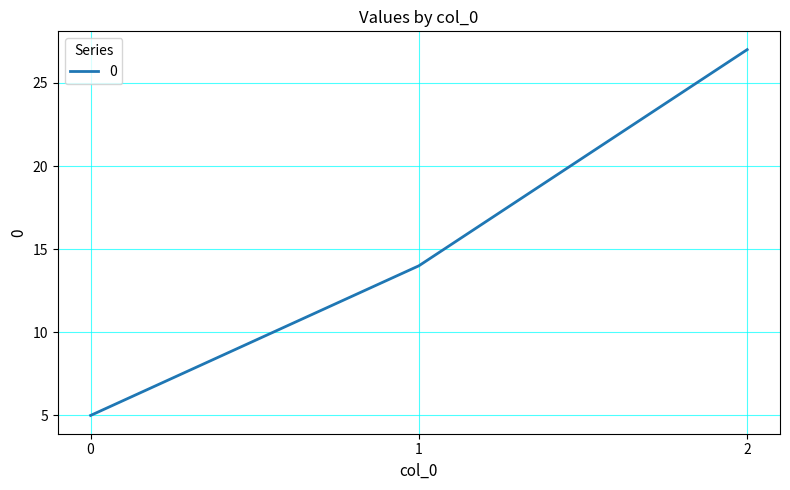

The value at 2 is 10. True or false?

False